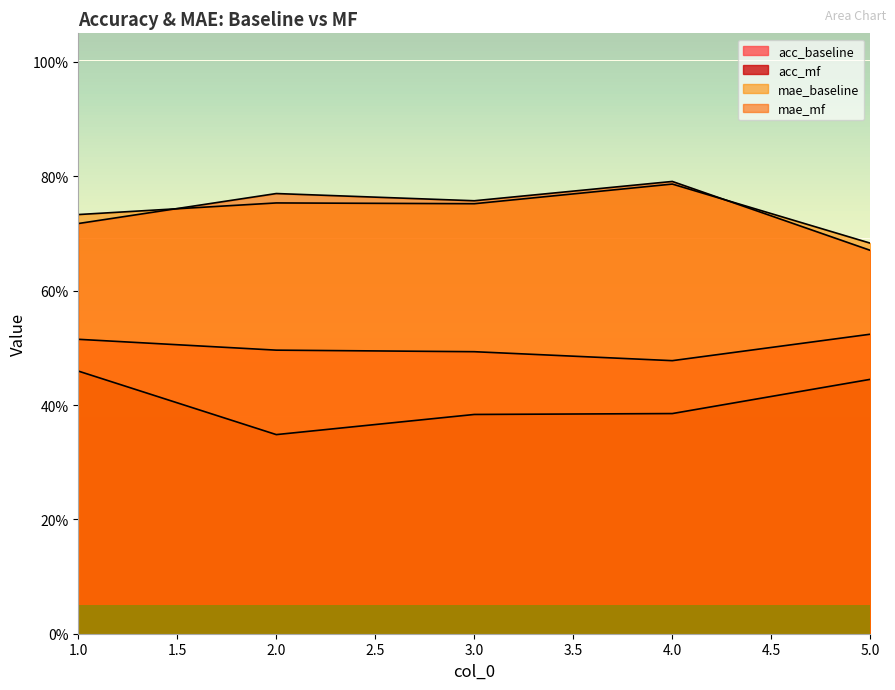

Is it true that acc_mf equals 0.7 at 3?

False